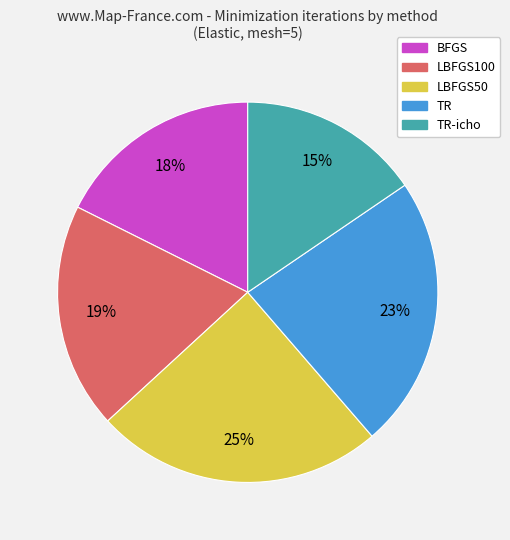

Is the sum of BFGS and TR greater than half?

No